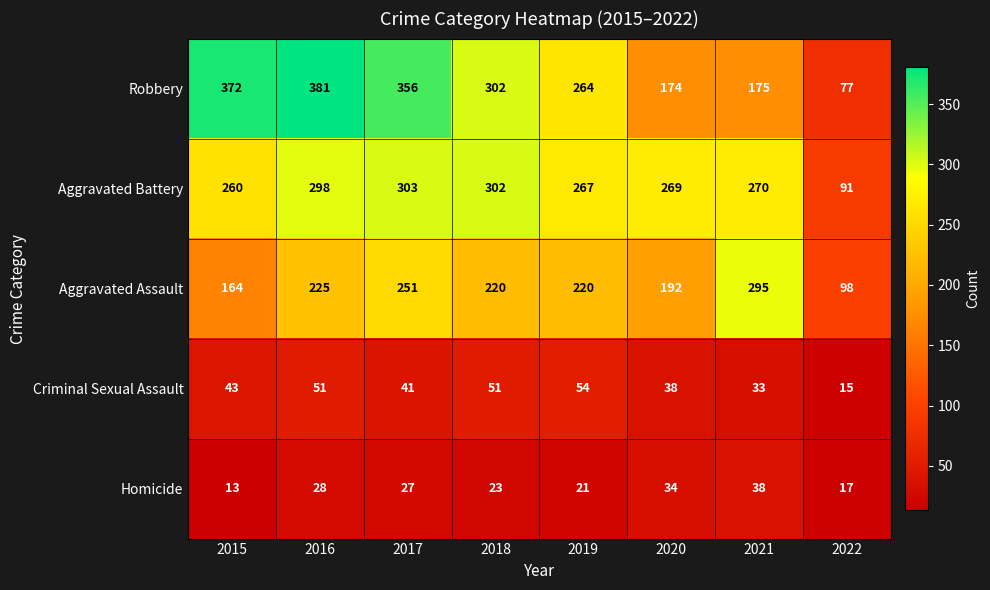

Is it true that Robbery equals 302 at 2018?

True